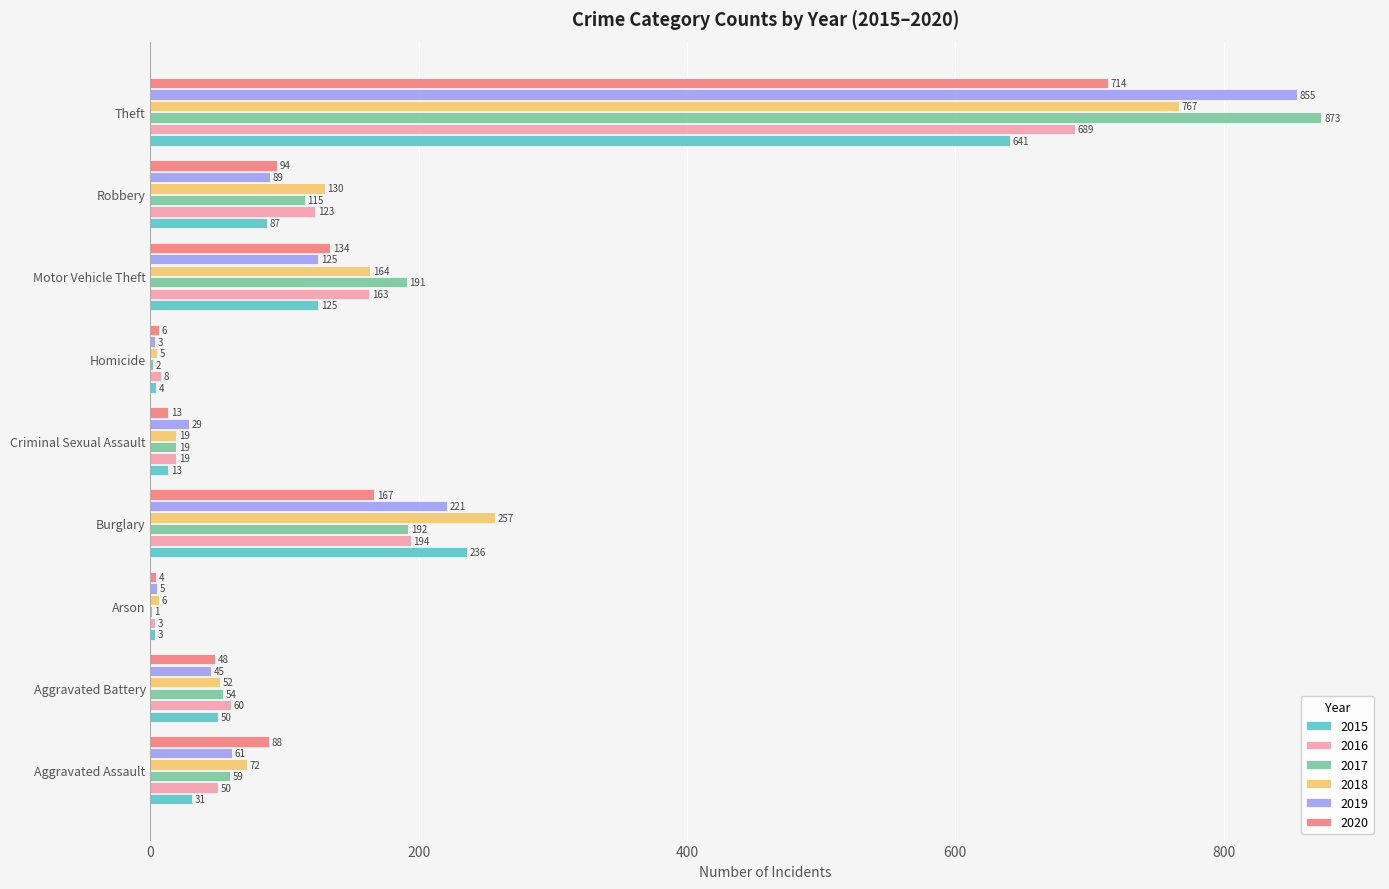

Which series has the widest spread of values?

2017